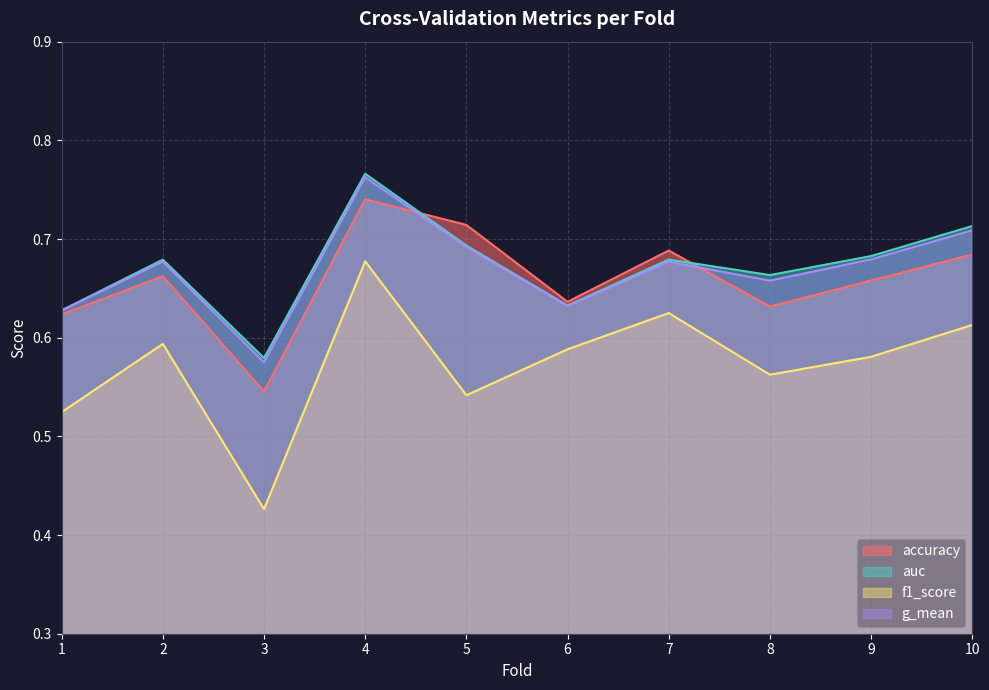

Does the chart display data point markers on the line(s)?

No